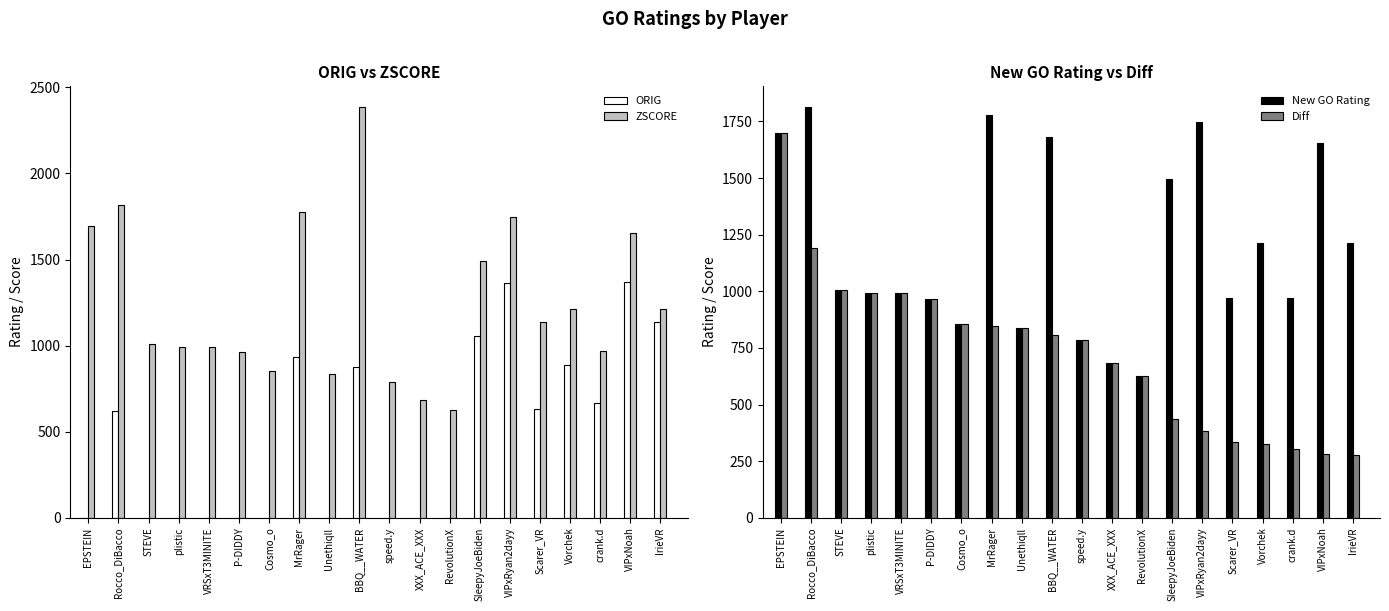

What are all the series names shown in the legend?

ORIG, ZSCORE, New GO Rating, Diff